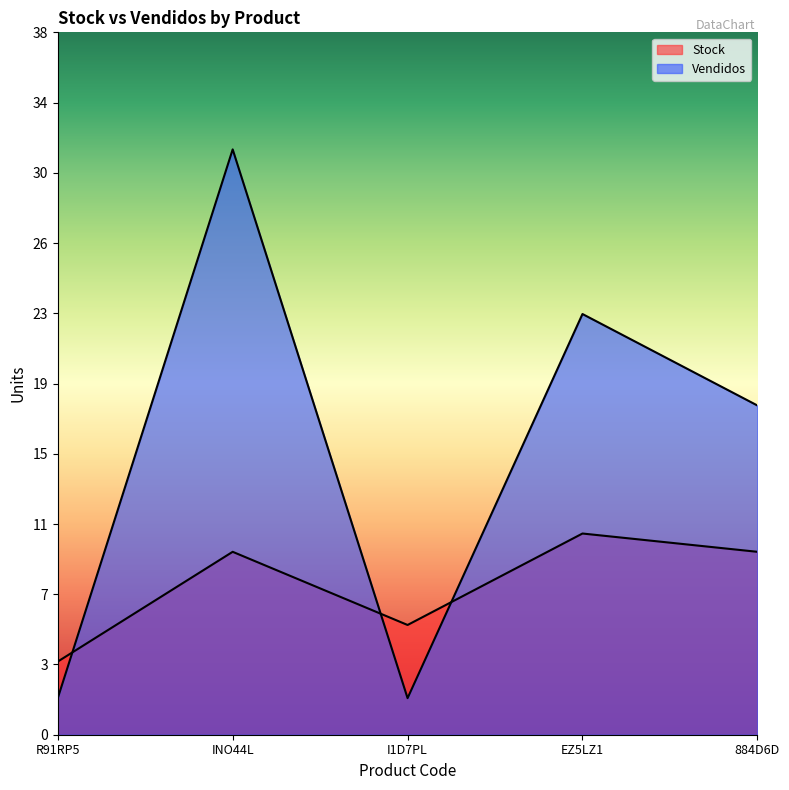

How many times do Vendidos and Stock cross each other?

3